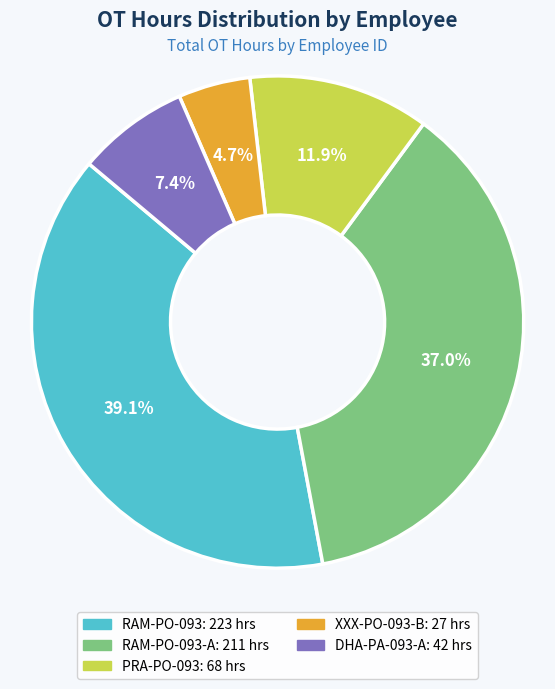

How many slices are in this pie chart?

5